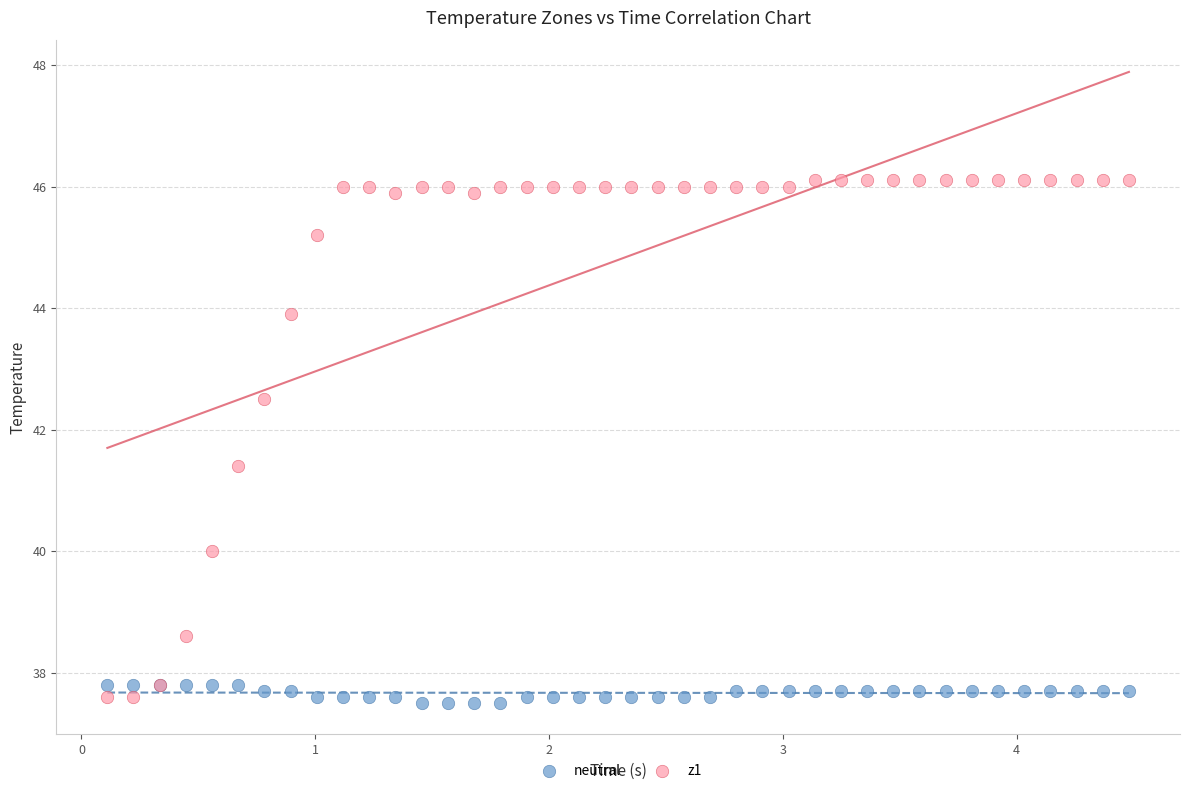

What is the X range (max minus min) for the scatter plot?

4.4